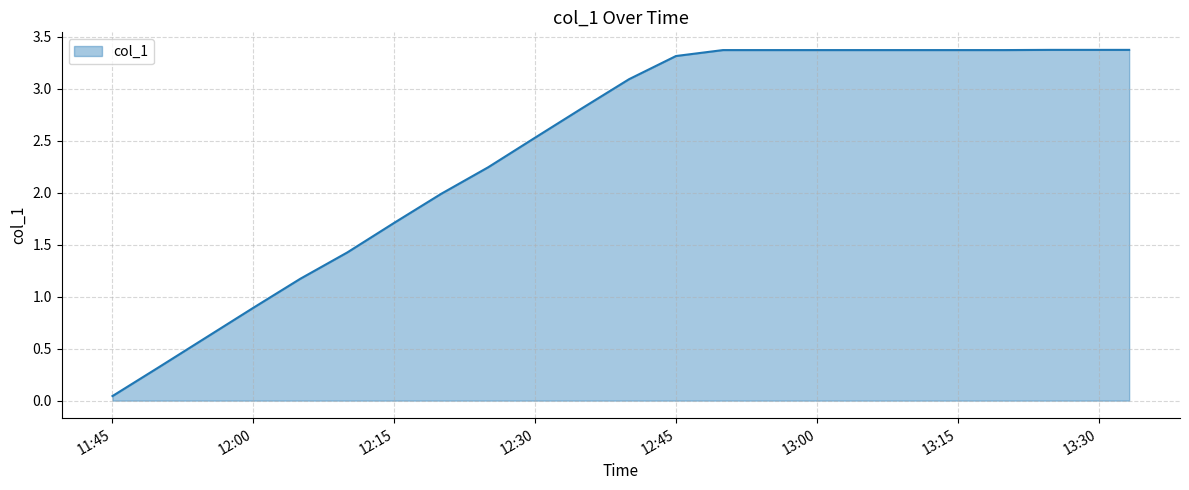

The value at 12:15 is 2.7. True or false?

False